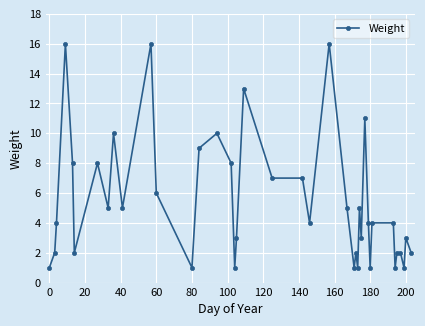

What is the value of the 35th point from the left?

1